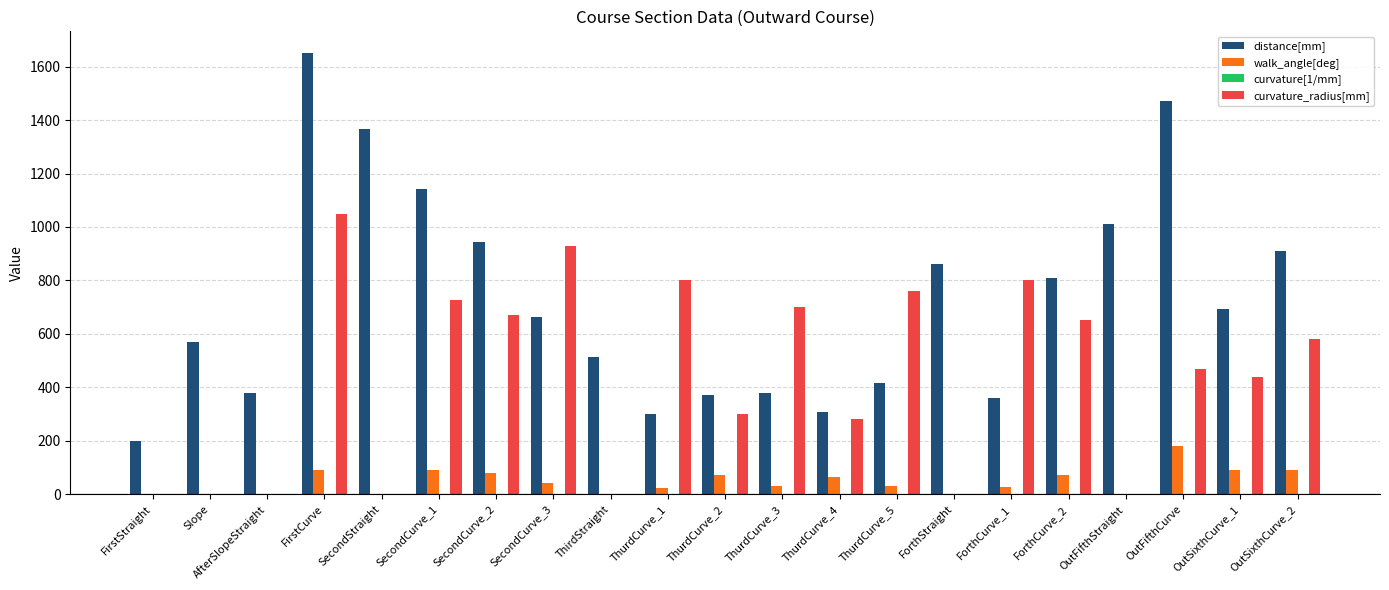

The value of distance[mm] at OutFifthStraight is 1010.0. True or false?

True